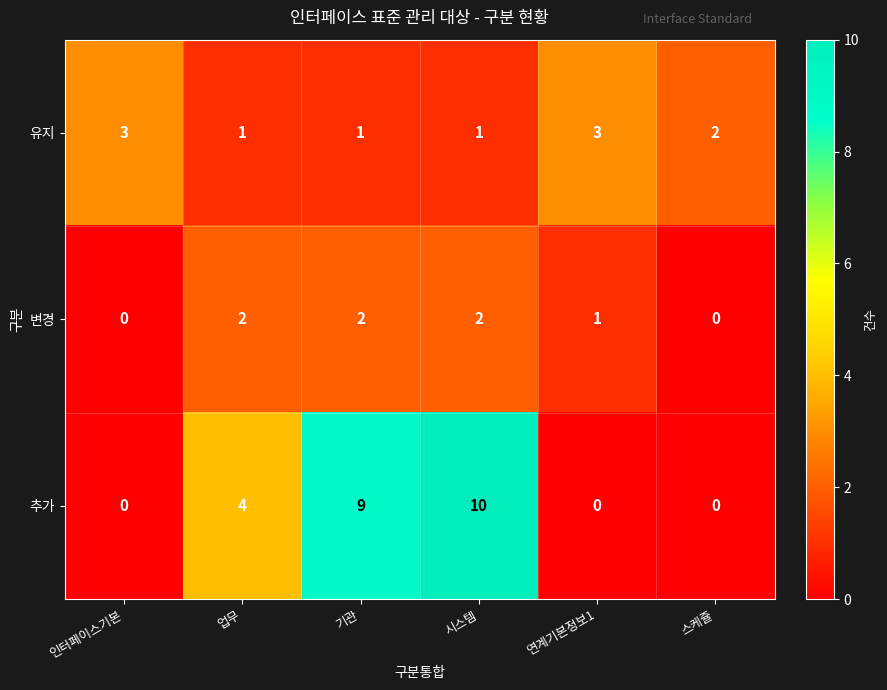

At 연계기본정보1, list the series in order from smallest to largest.

추가, 변경, 유지